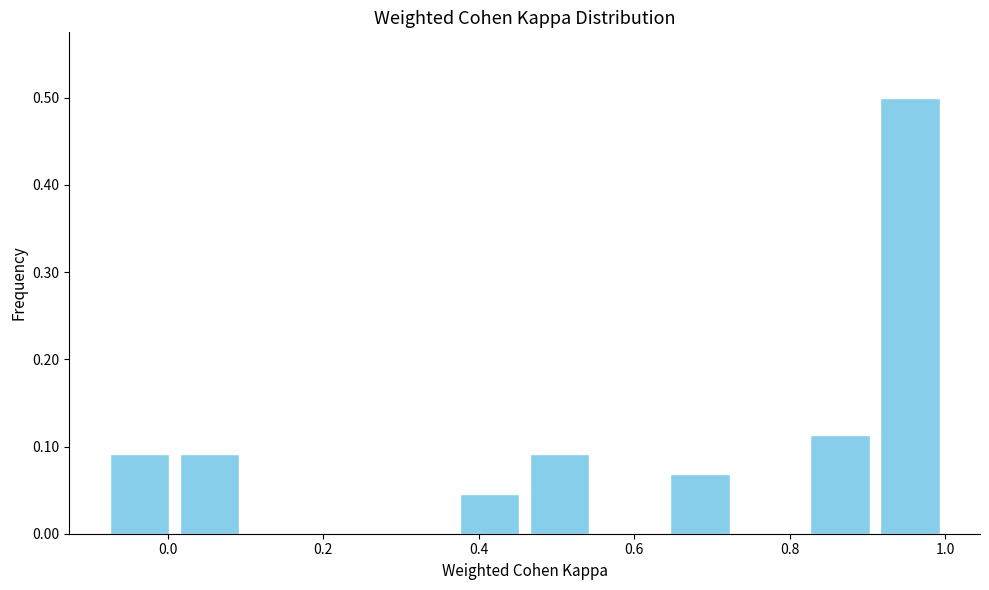

Which range on the x-axis has the tallest bar?

0.90 to 1.00